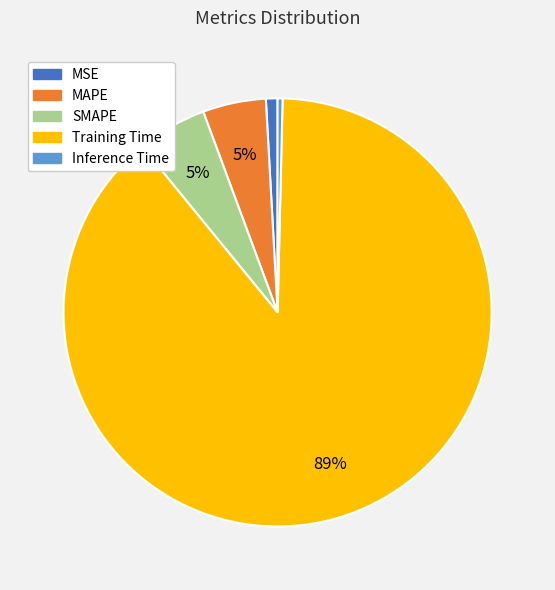

True or false: Training Time accounts for 89% of the total.

True